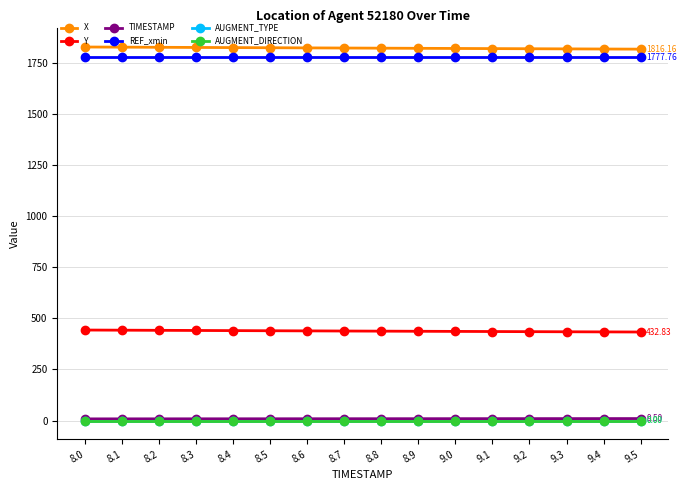

True or false: X has a value of 2591.1 at 9.4.

False